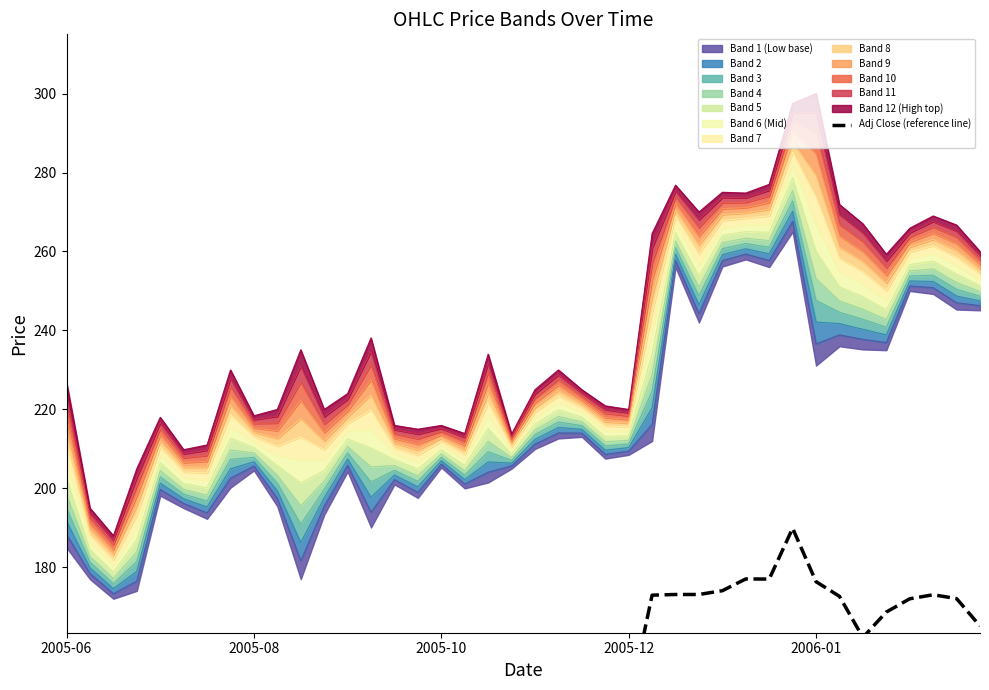

How many interior local valleys (lower than both neighbors) does the data have?

10